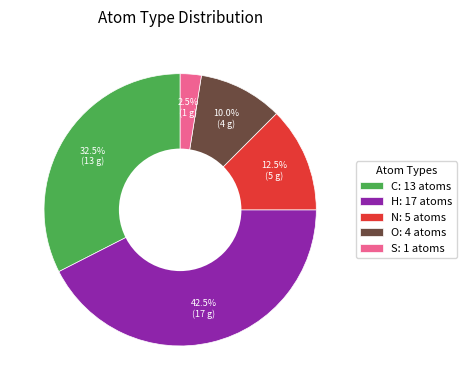

Is the sum of H: 17 atoms and O: 4 atoms greater than half?

Yes